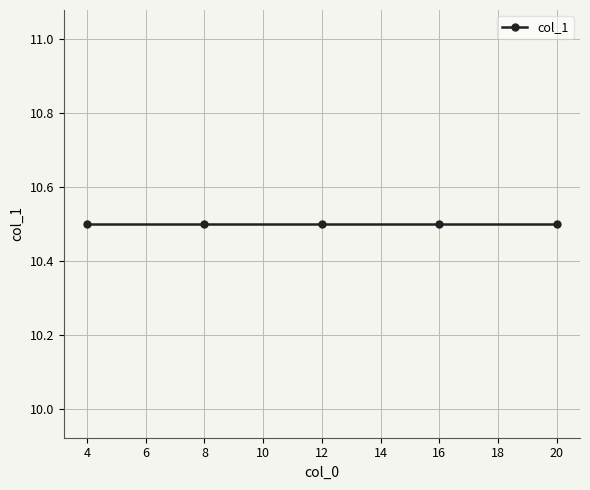

How many lines are shown in the chart?

1